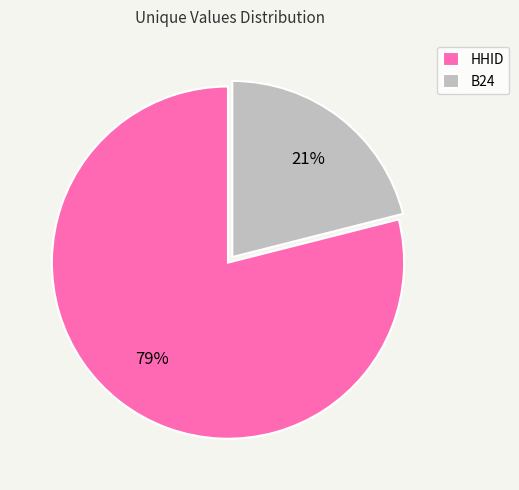

Which category has the smallest portion of the pie?

B24